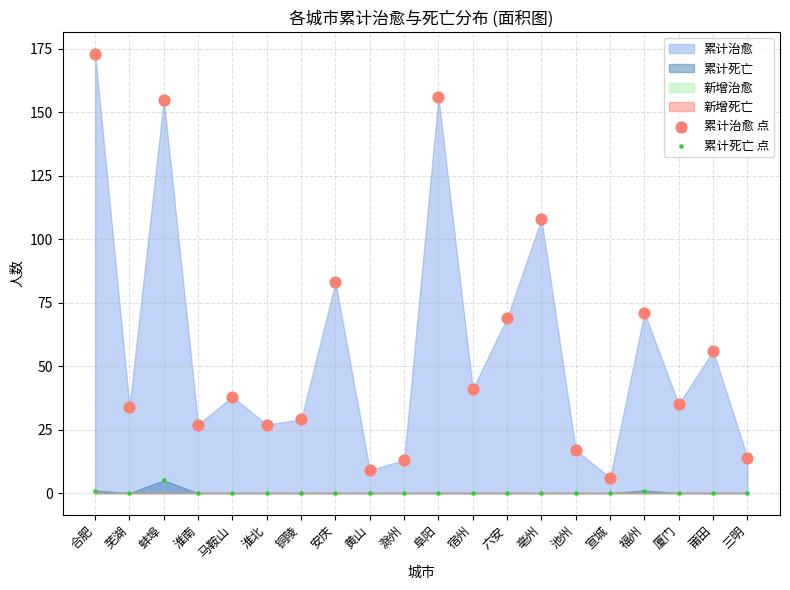

Which series has the largest Y range (max minus min)?

累计治愈 点